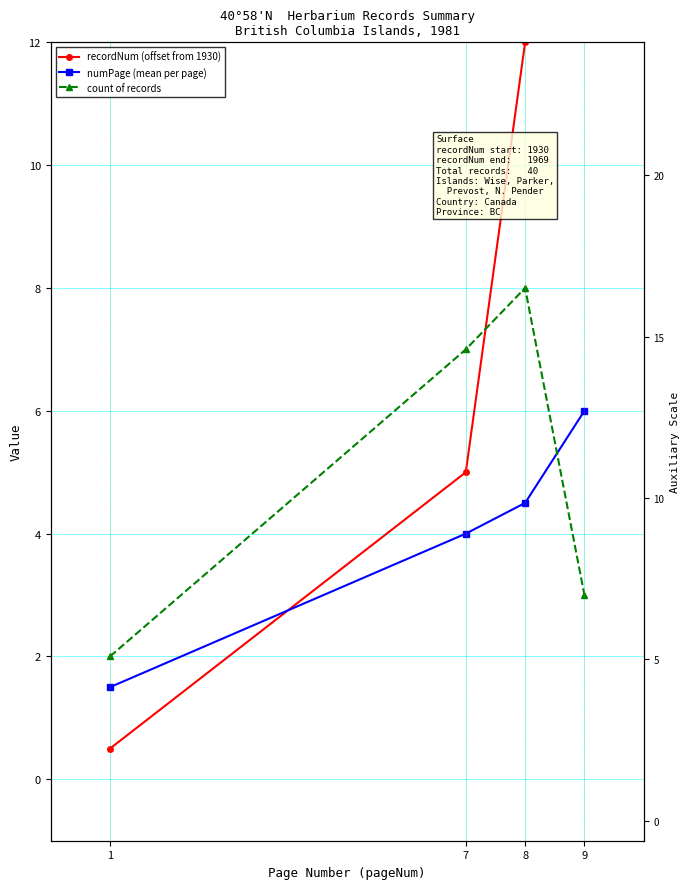

Rank the series by their maximum value, from lowest to highest.

numPage (mean per page), count of records, recordNum (offset from 1930)